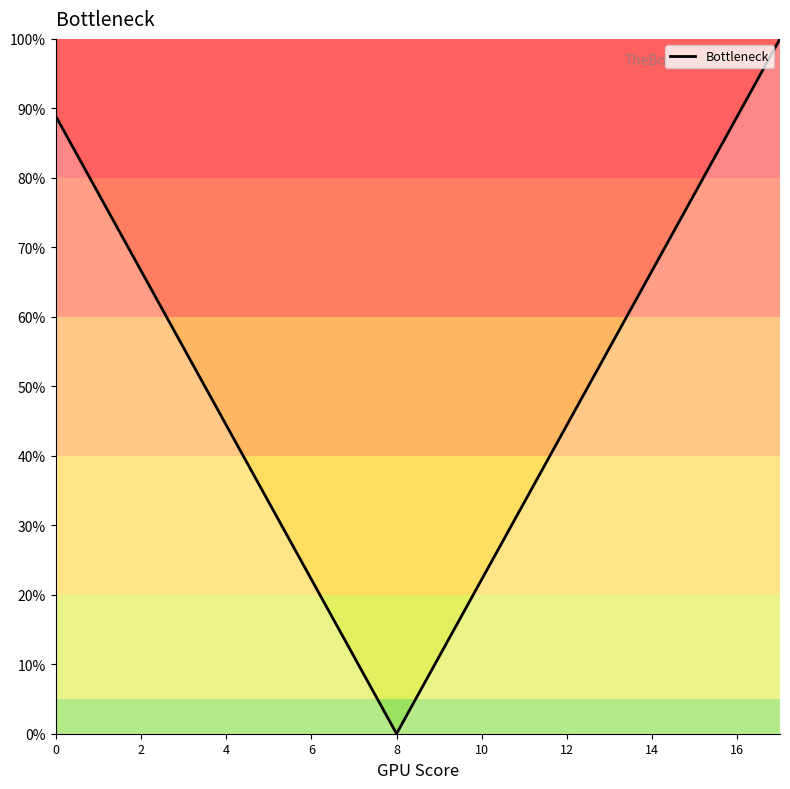

How many lines are shown in the chart?

1